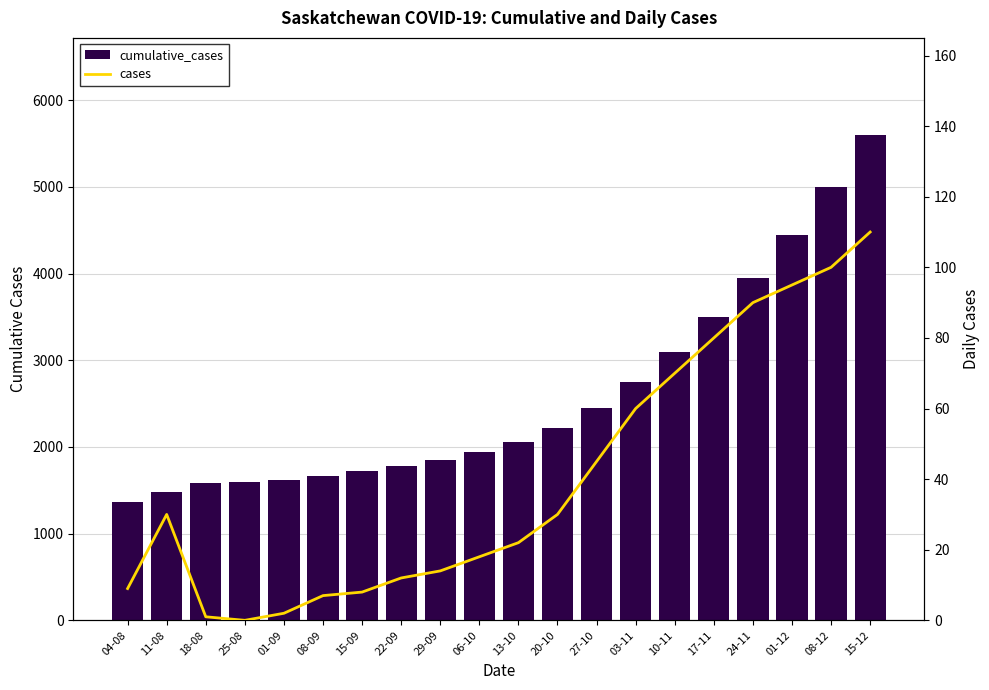

What is the difference between the maximum and second lowest values in the cases series?

109